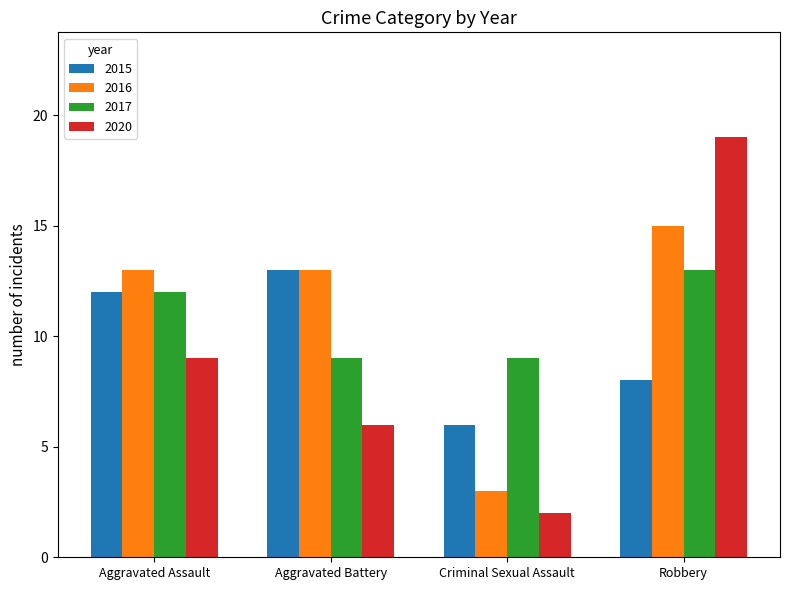

Reading left to right, list all the values displayed in this chart.

2015: Aggravated Assault=12	Aggravated Battery=13	Criminal Sexual Assault=6	Robbery=8
2016: Aggravated Assault=13	Aggravated Battery=13	Criminal Sexual Assault=3	Robbery=15
2017: Aggravated Assault=12	Aggravated Battery=9	Criminal Sexual Assault=9	Robbery=13
2020: Aggravated Assault=9	Aggravated Battery=6	Criminal Sexual Assault=2	Robbery=19